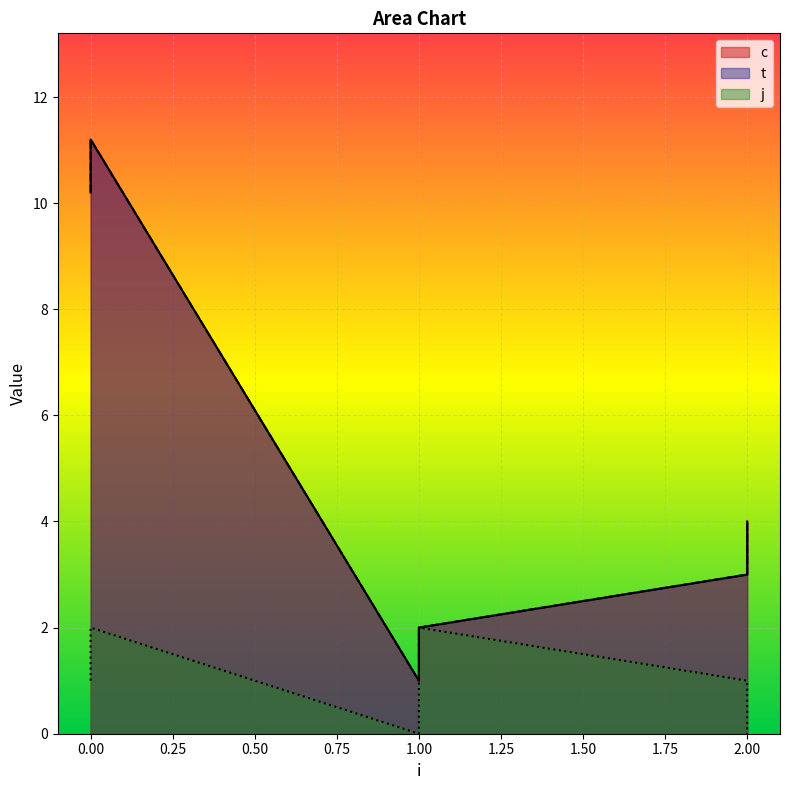

In t, how many points are lower than both neighbors (excluding endpoints)?

1